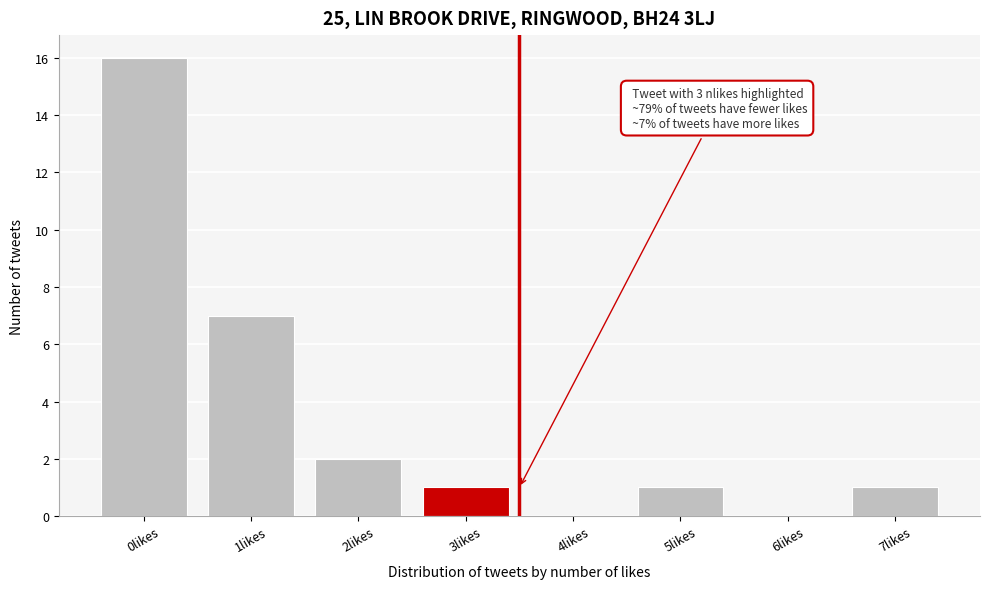

Reading left to right, what are all the values shown in this chart?

0likes=16	1likes=7	2likes=2	3likes=1	4likes=0	5likes=1	6likes=0	7likes=1